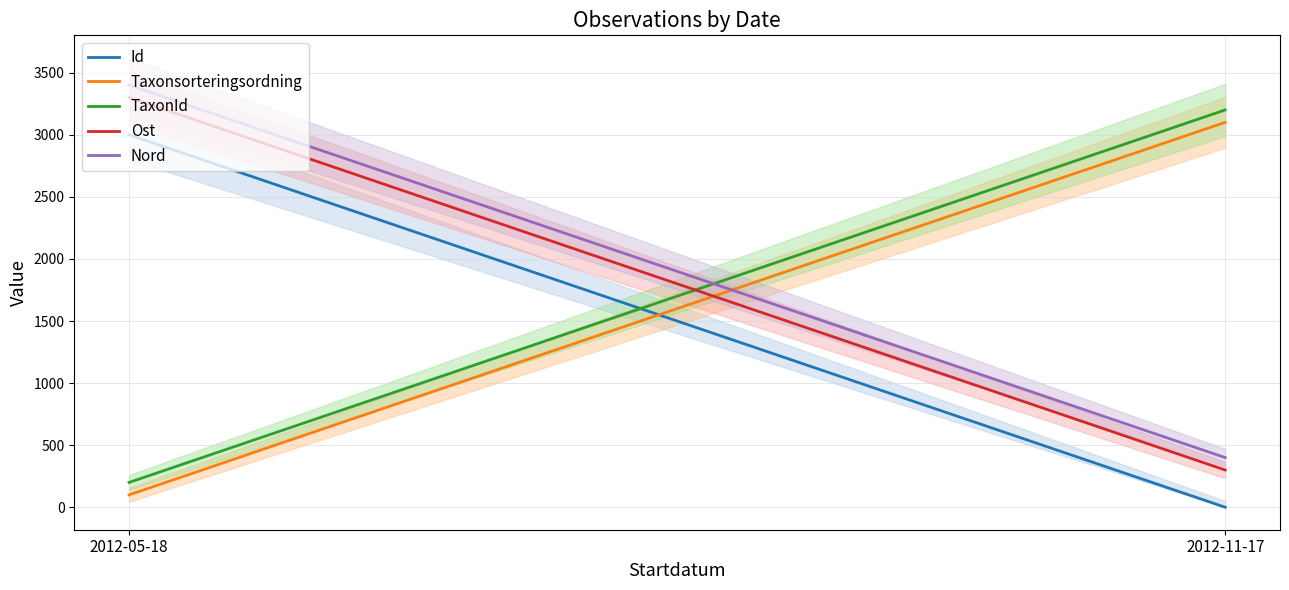

Does the chart display data point markers on the line(s)?

No